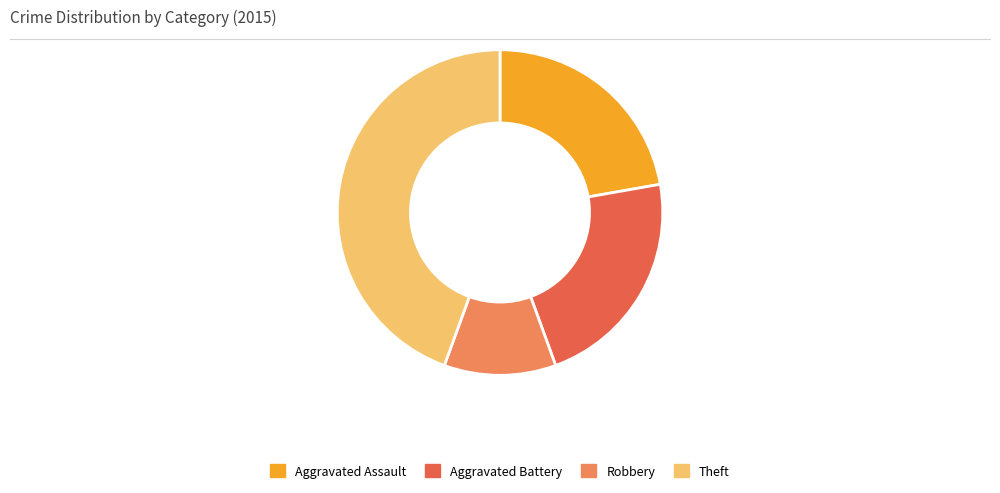

What is the smallest slice in the pie chart?

Robbery